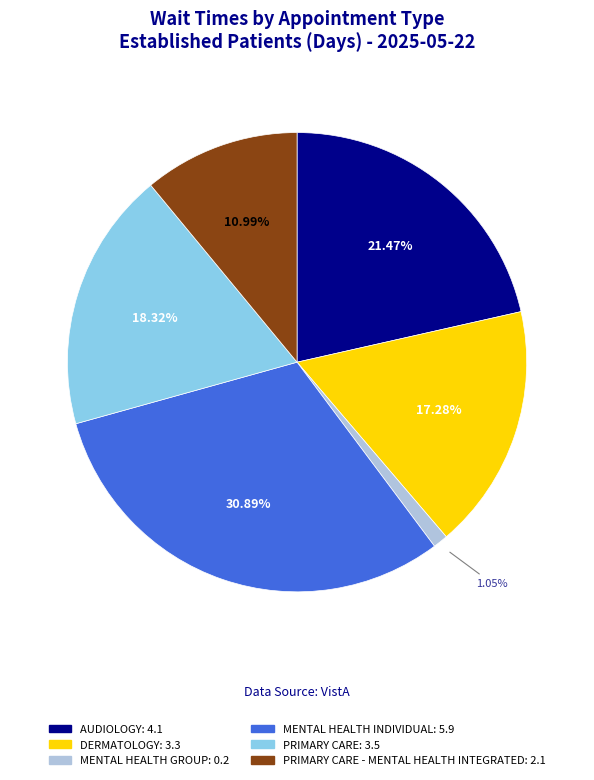

How many segments does this pie chart have?

6